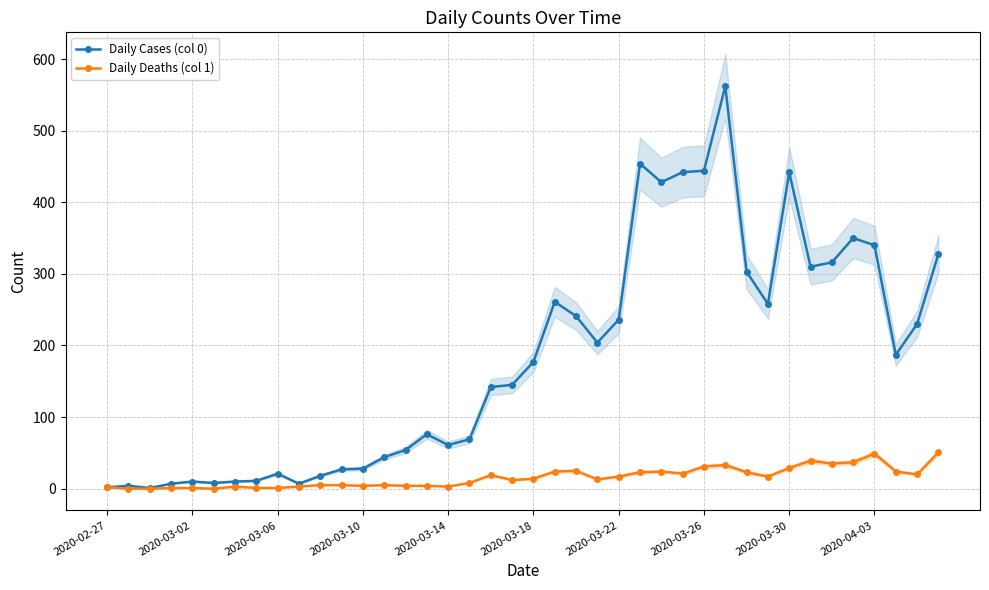

True or false: Daily Deaths (col 1) has a value of 2 at 2020-02-27.

True